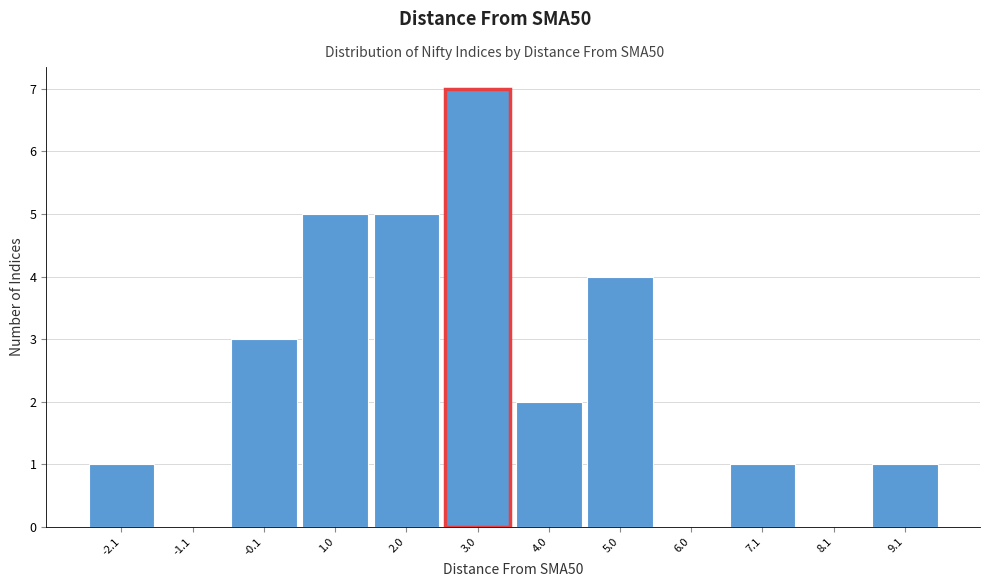

Reading right to left, transcribe all the data shown in this chart.

9.1=1	8.1=0	7.1=1	6.0=0	5.0=4	4.0=2	3.0=7	2.0=5	1.0=5	-0.1=3	-1.1=0	-2.1=1